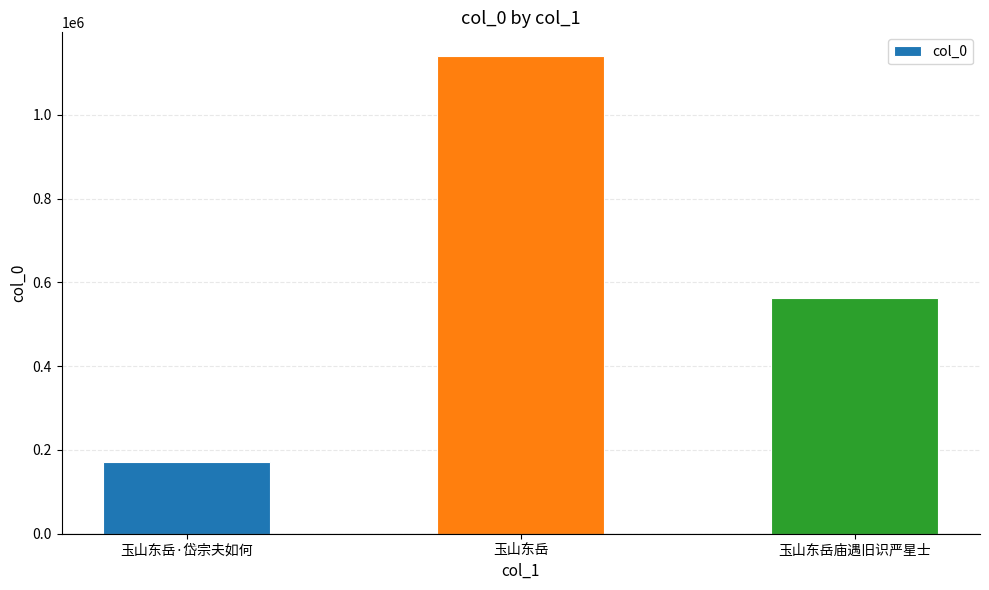

What position from the left is 玉山东岳·岱宗夫如何?

1